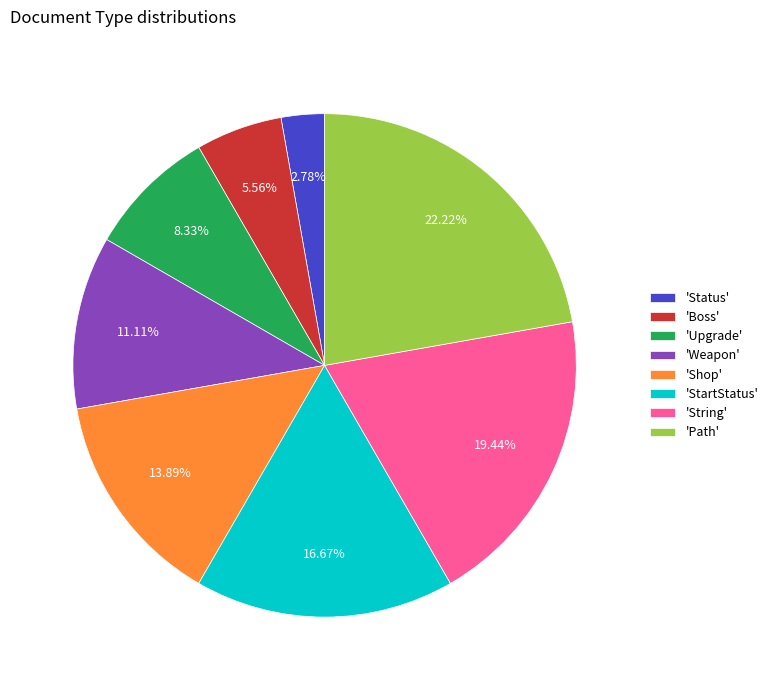

Between 'Weapon' and 'Boss', which is larger?

'Weapon'